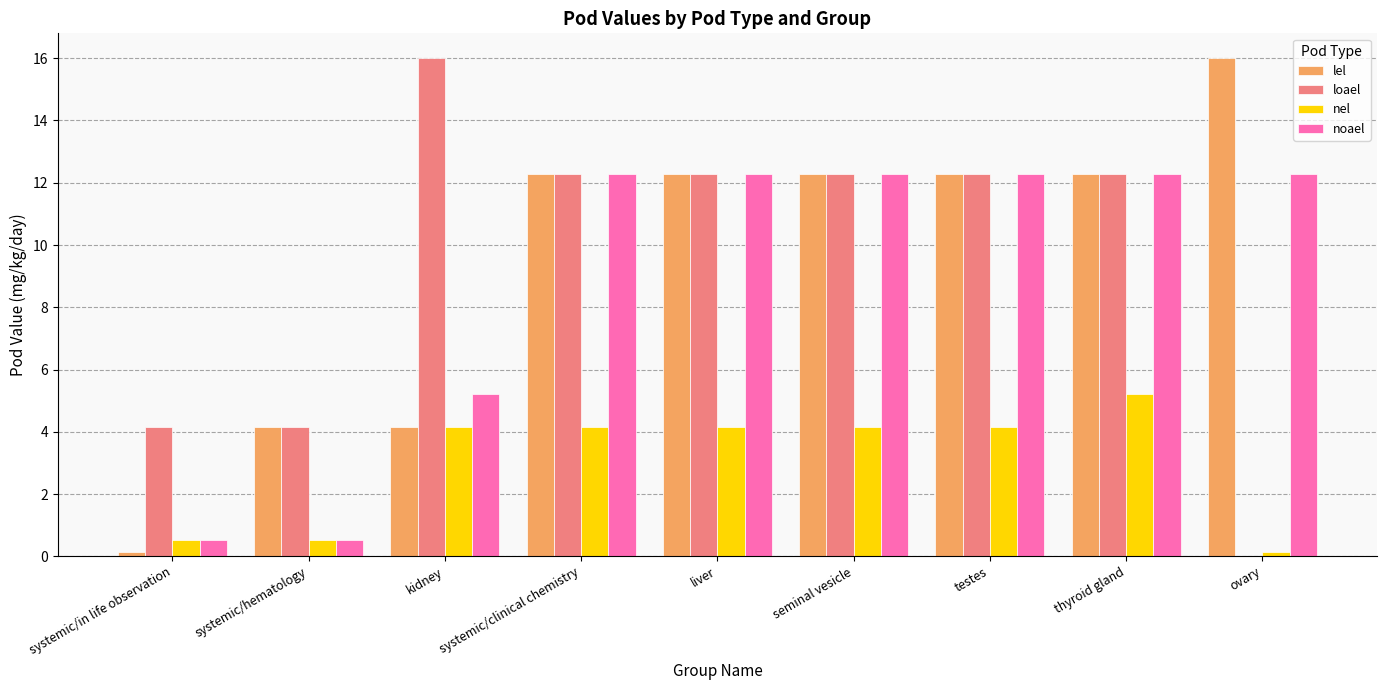

The lel series shows 12.3 at systemic/clinical chemistry. True or false?

True